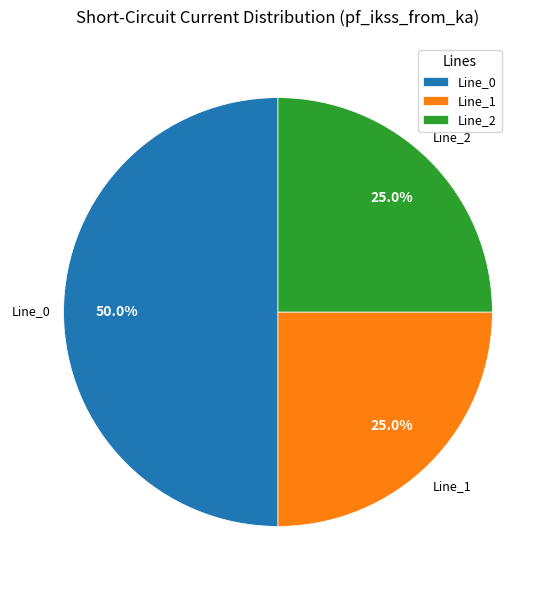

What is the total percentage of Line_1 and Line_0?

75.0%